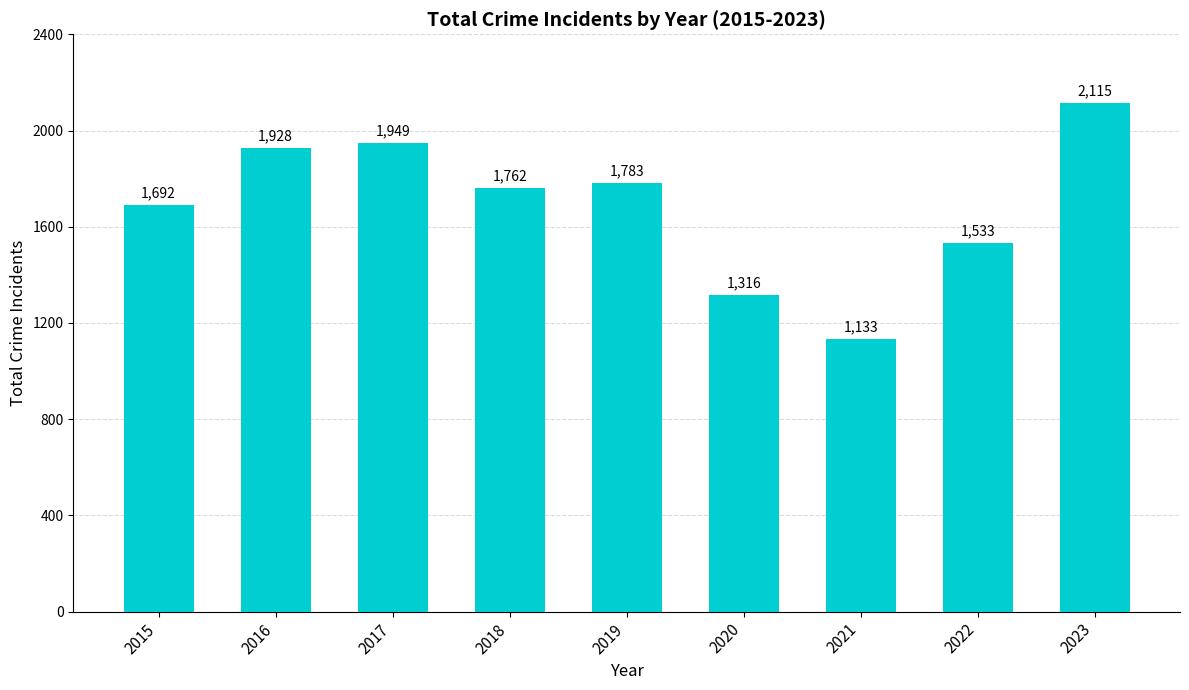

Does the chart contain any negative values?

No